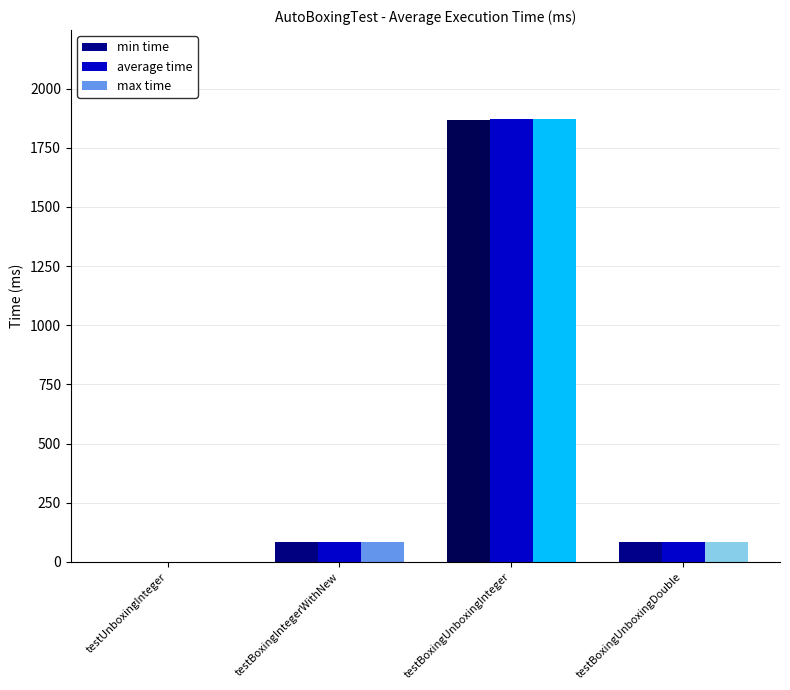

Read the max time value at testBoxingUnboxingDouble.

84